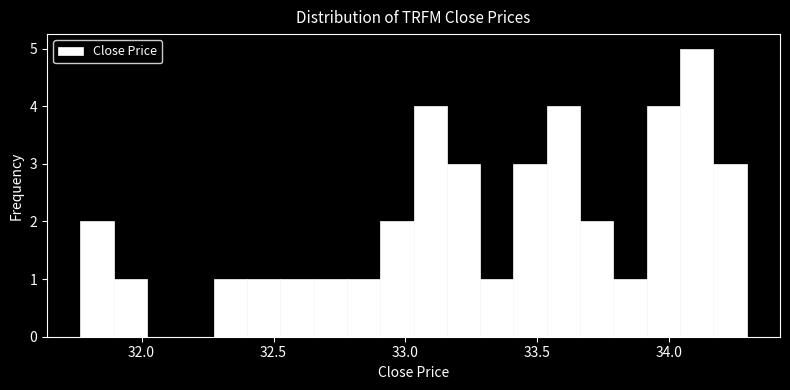

Read against the x-axis, roughly where is the centre of the tallest bar?

34.10